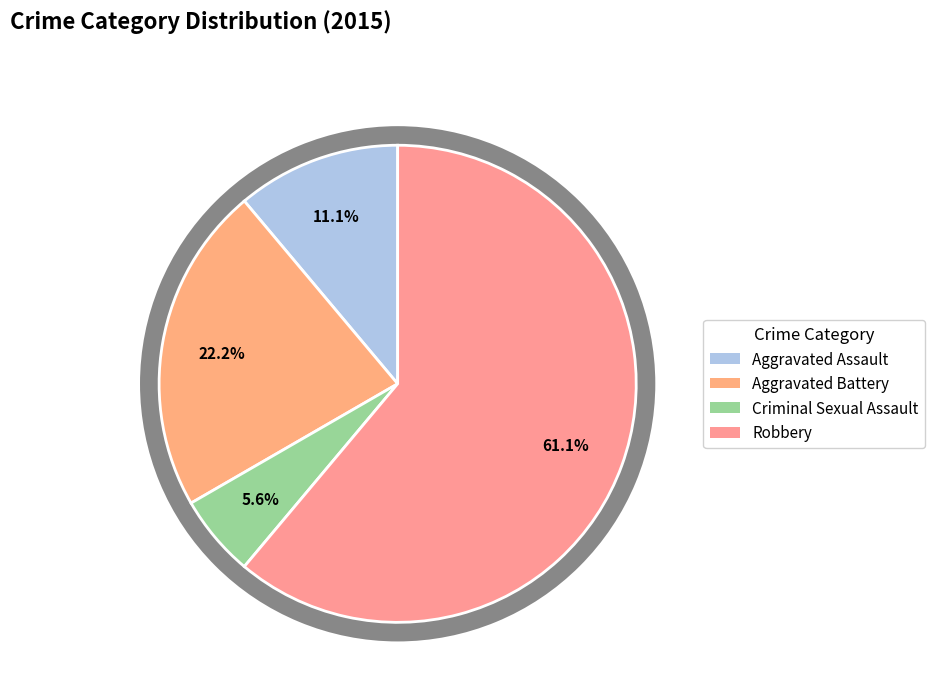

To the nearest percent, what is the difference between the Aggravated Assault and Robbery slice percentages?

50%